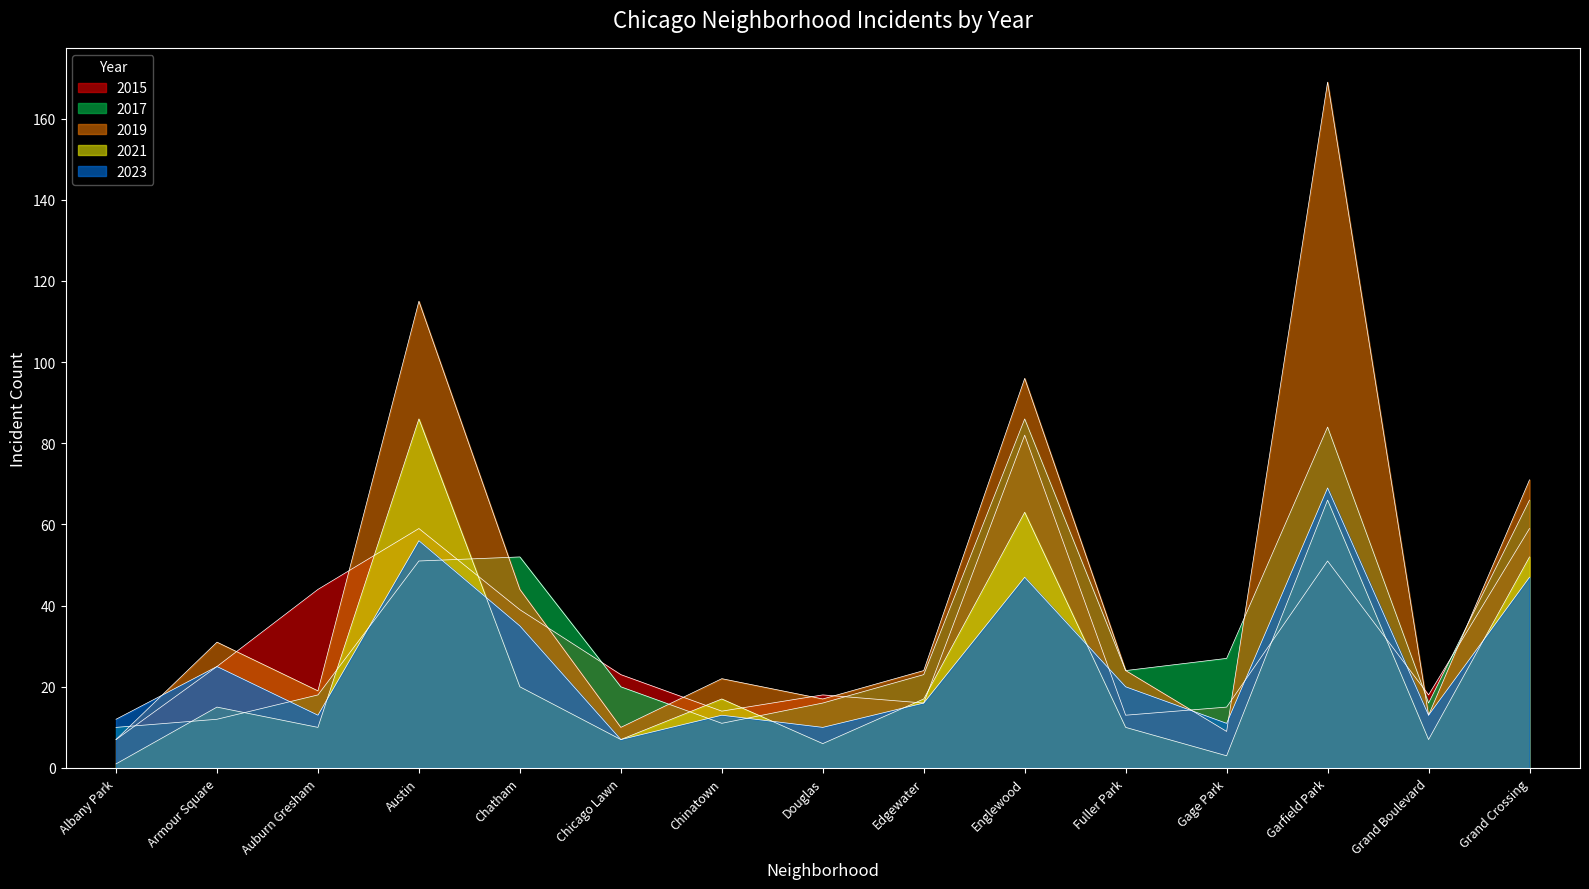

What is the sum of the 2021 values at Englewood and Armour Square?

78